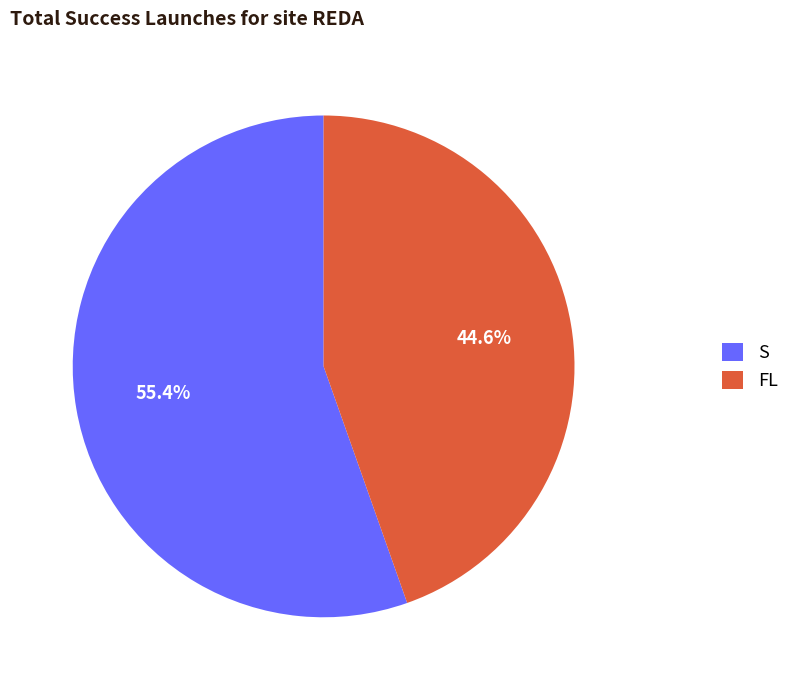

To the nearest percent, what portion does FL represent?

45%